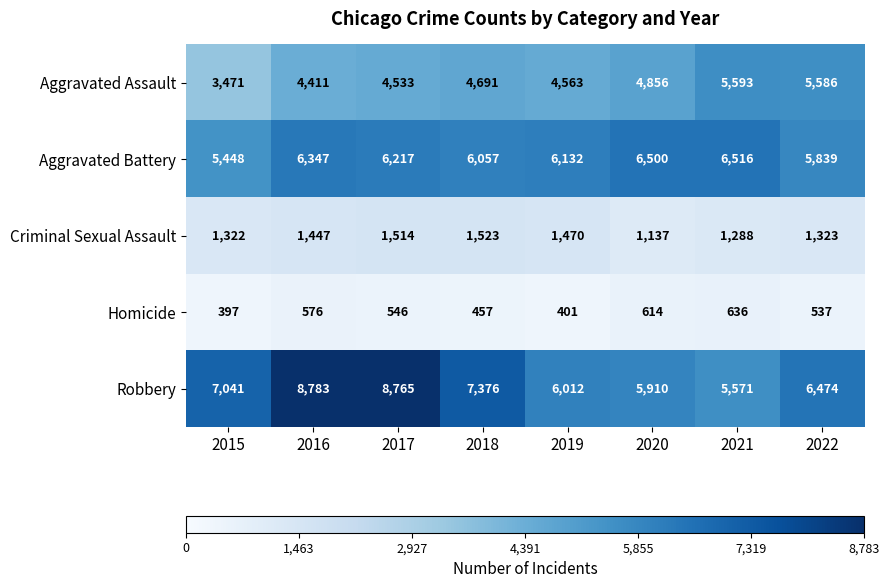

What is the spread (max minus min) of values at 2015?

6644